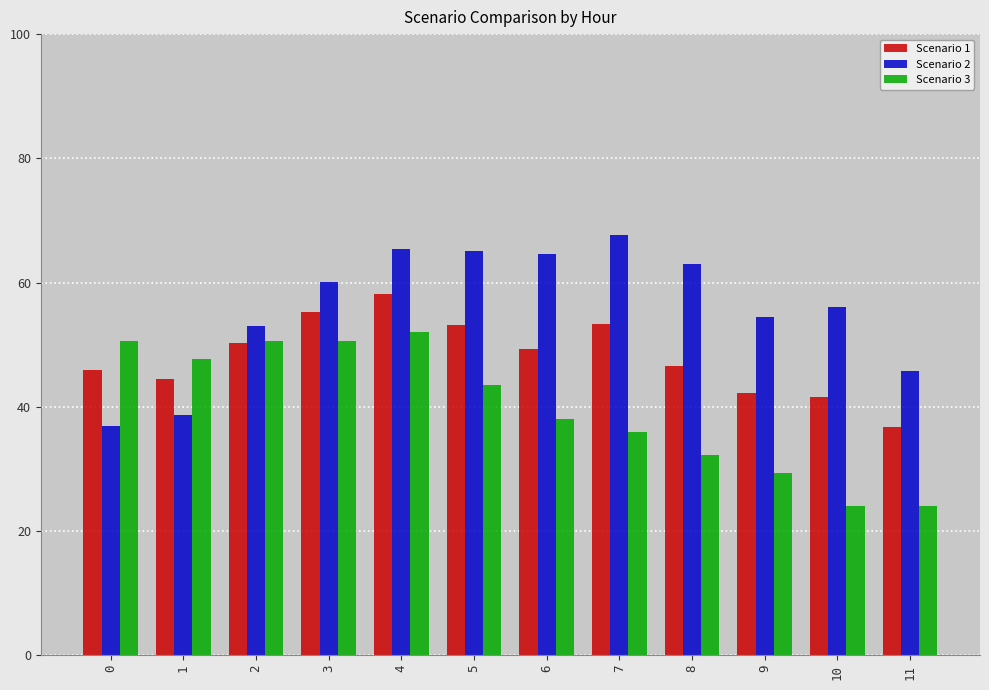

What is the greatest value displayed?

67.7